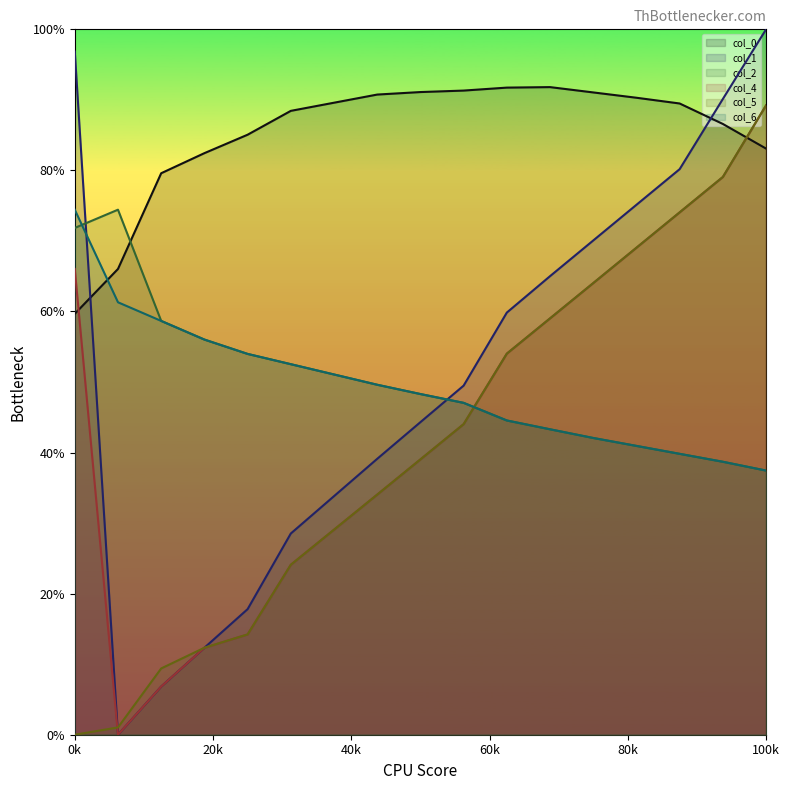

How many positive values does the col_1_line series have?

16